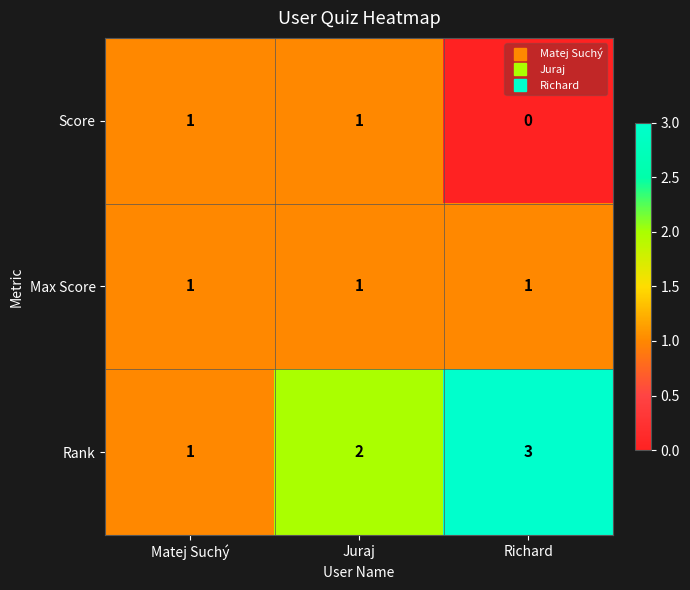

Reading left to right, extract all data points from this chart.

Score: 1	1	0
Max Score: 1	1	1
Rank: 1	2	3